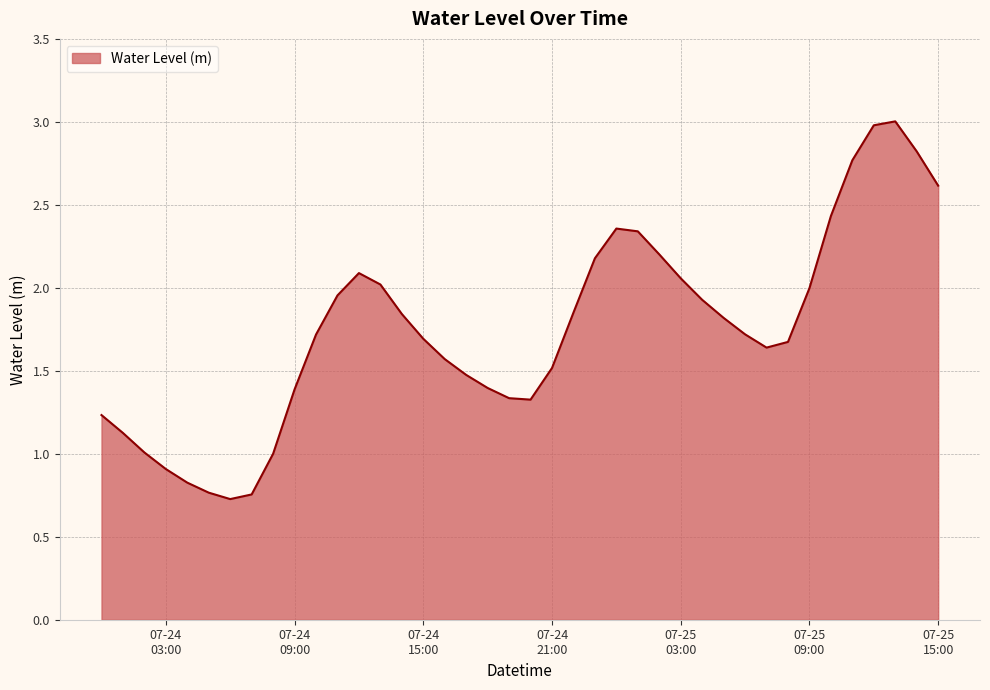

What is the maximum value shown in the chart?

3.0